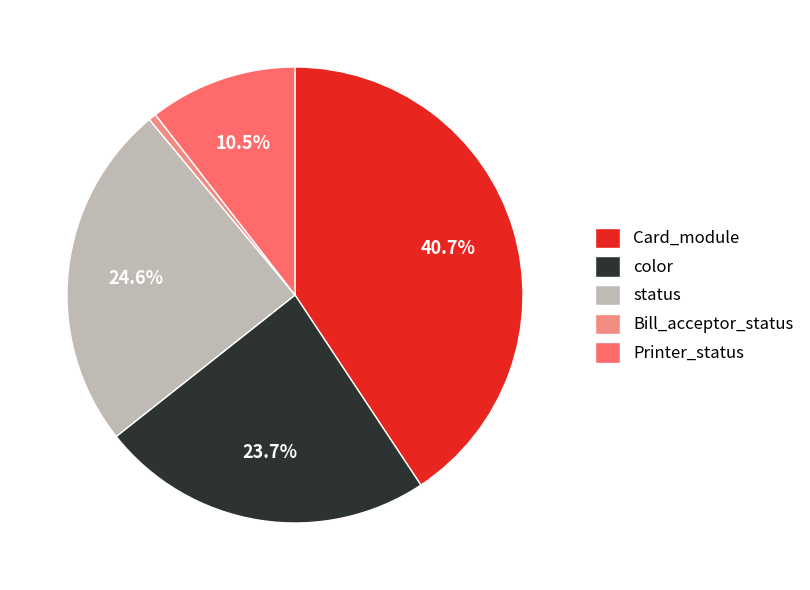

How many segments does this pie chart have?

5